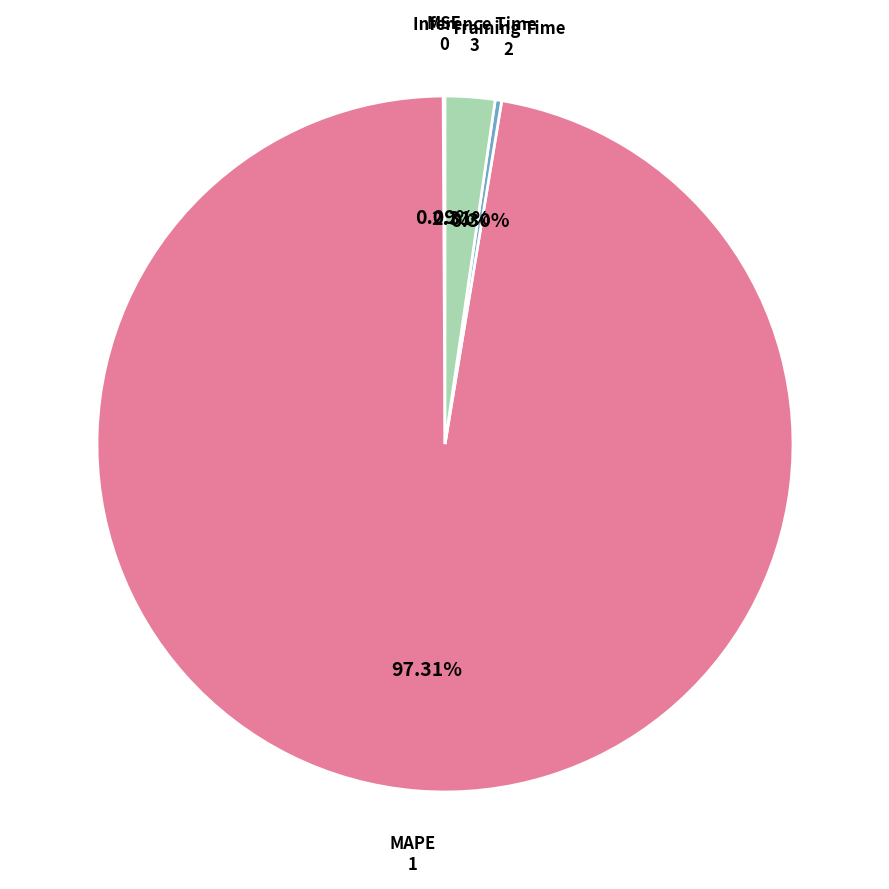

What is the largest slice in the pie chart?

MAPE